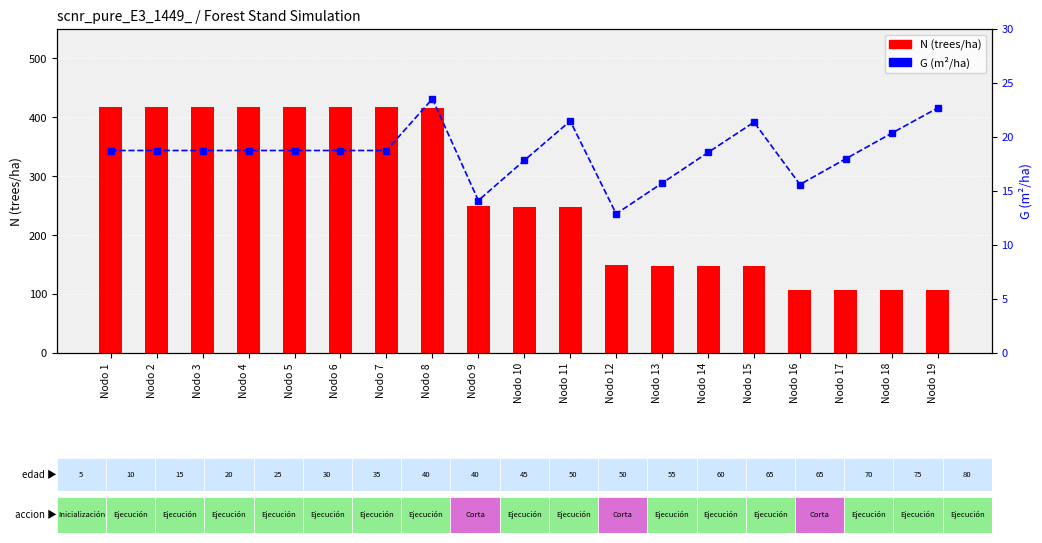

At Nodo 4, list the series in order from smallest to largest.

G (m²/ha), N (trees/ha)